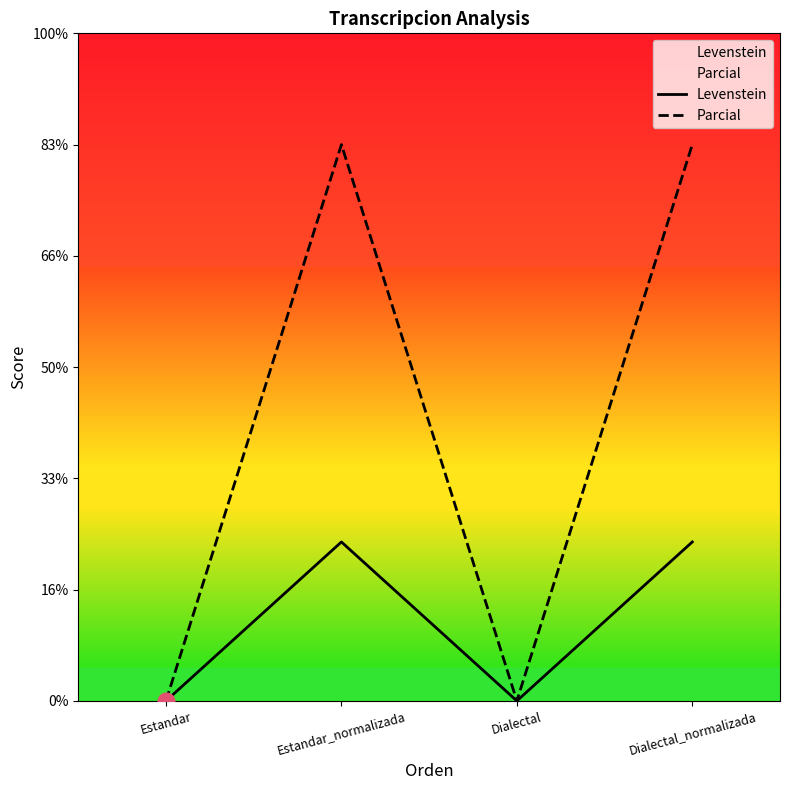

In Levenstein, how many points are higher than both neighbors (excluding endpoints)?

1